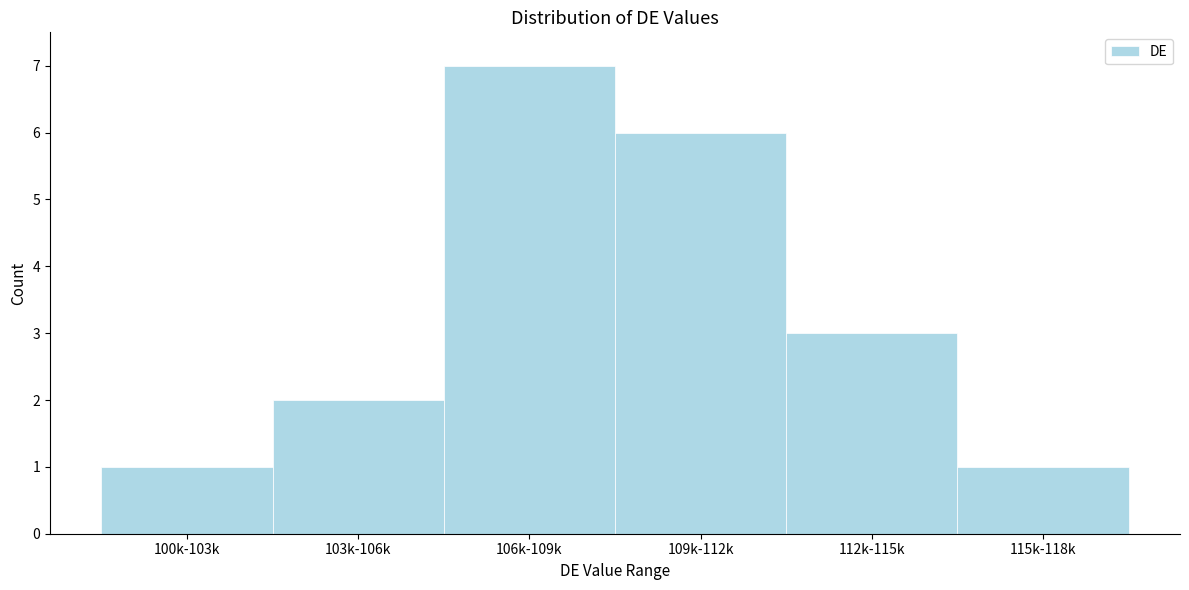

Reading right to left, what are all the values shown in this chart?

1	3	6	7	2	1